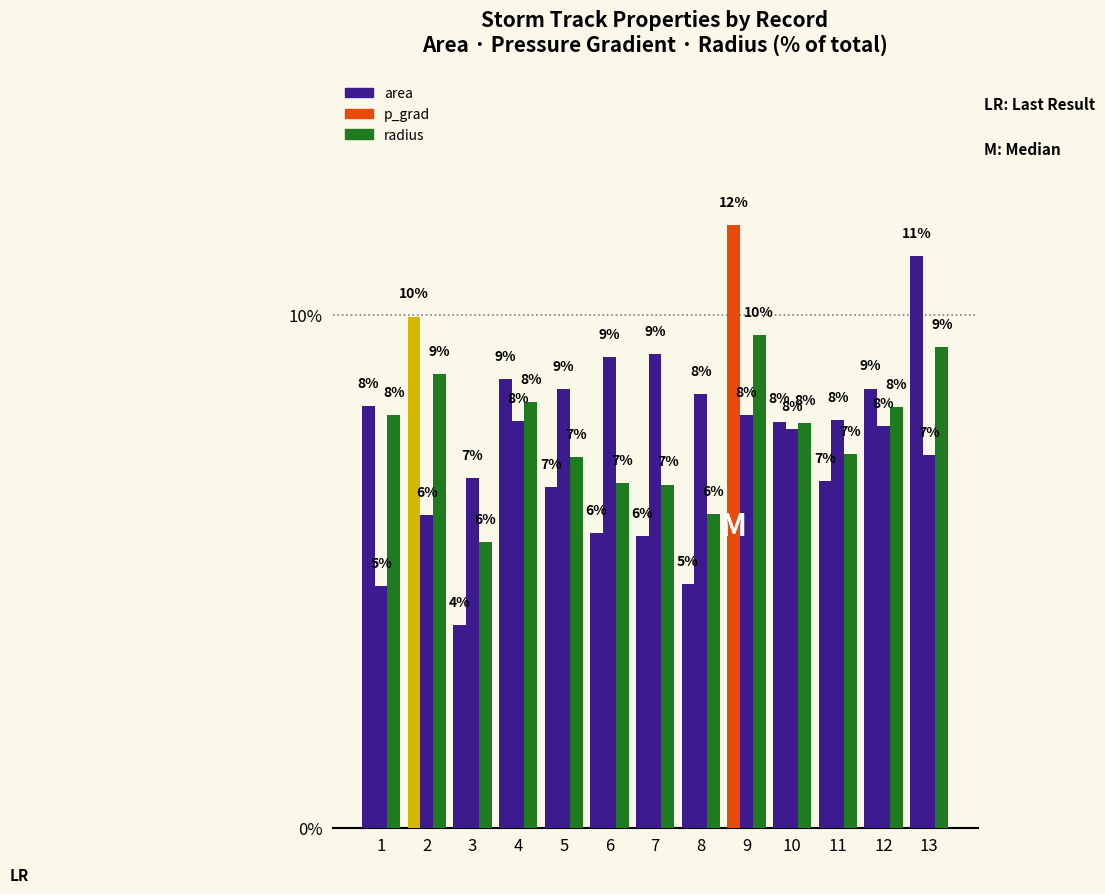

How many bars are there in each group?

3